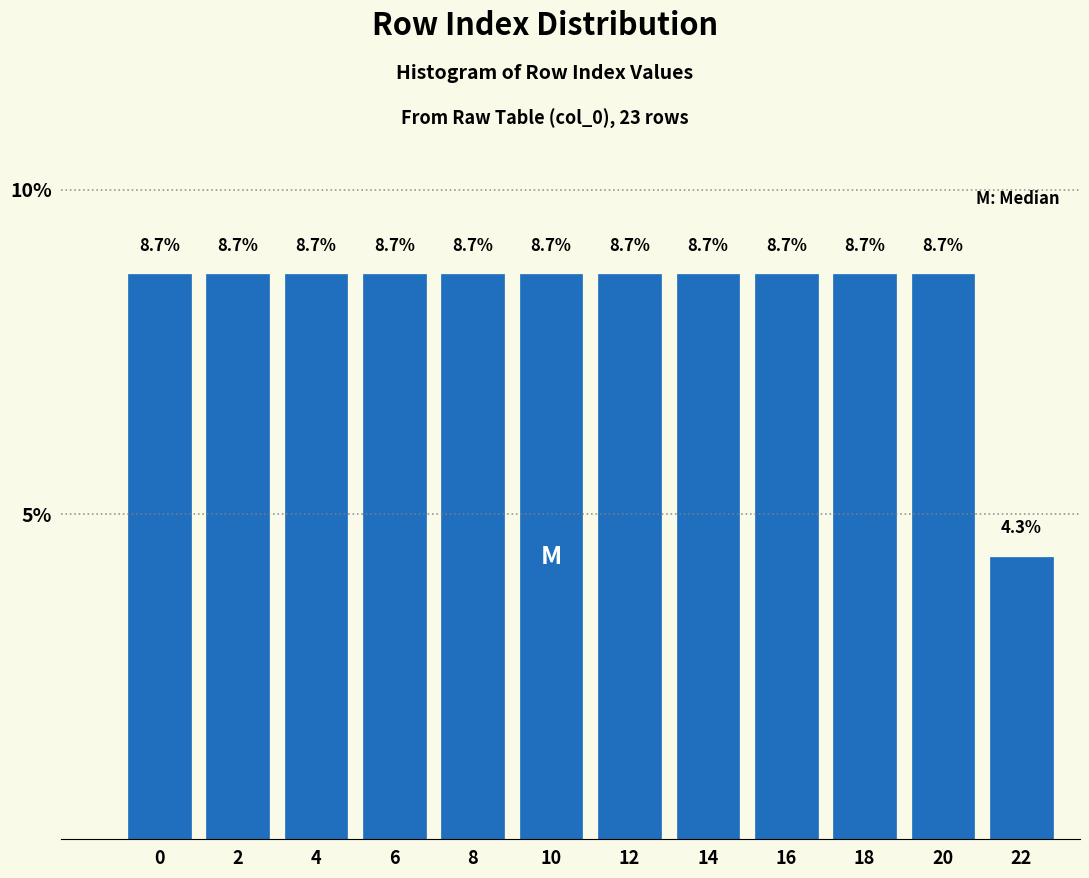

Reading left to right, what are all the values shown in this chart?

0=8.7	2=8.7	4=8.7	6=8.7	8=8.7	10=8.7	12=8.7	14=8.7	16=8.7	18=8.7	20=8.7	22=4.3